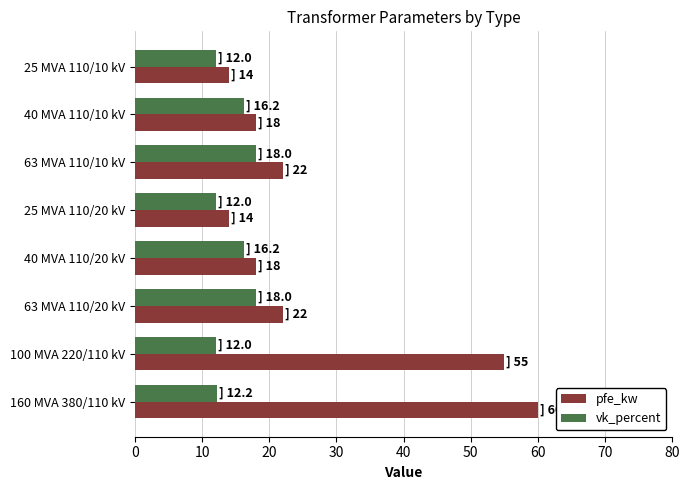

What is the highest value of the vk_percent series?

18.0